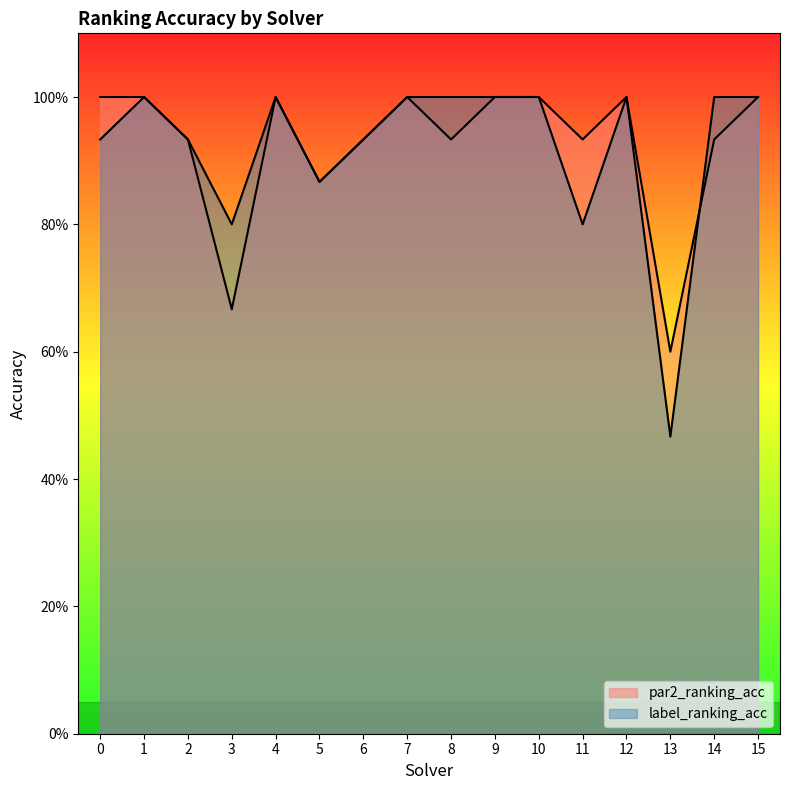

At which label is par2_ranking_acc closest to 0?

13